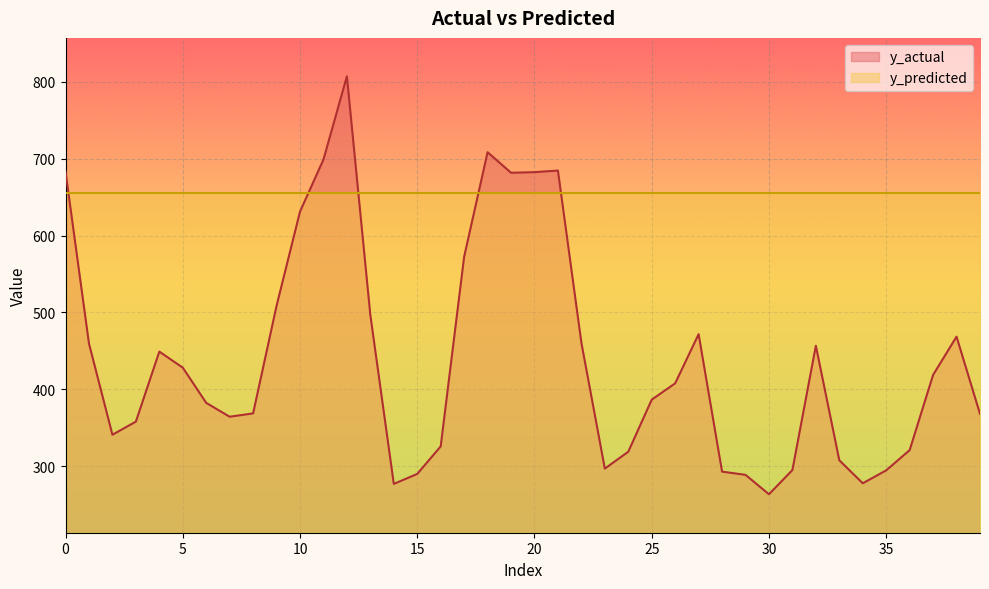

How many values exceed 407?

20